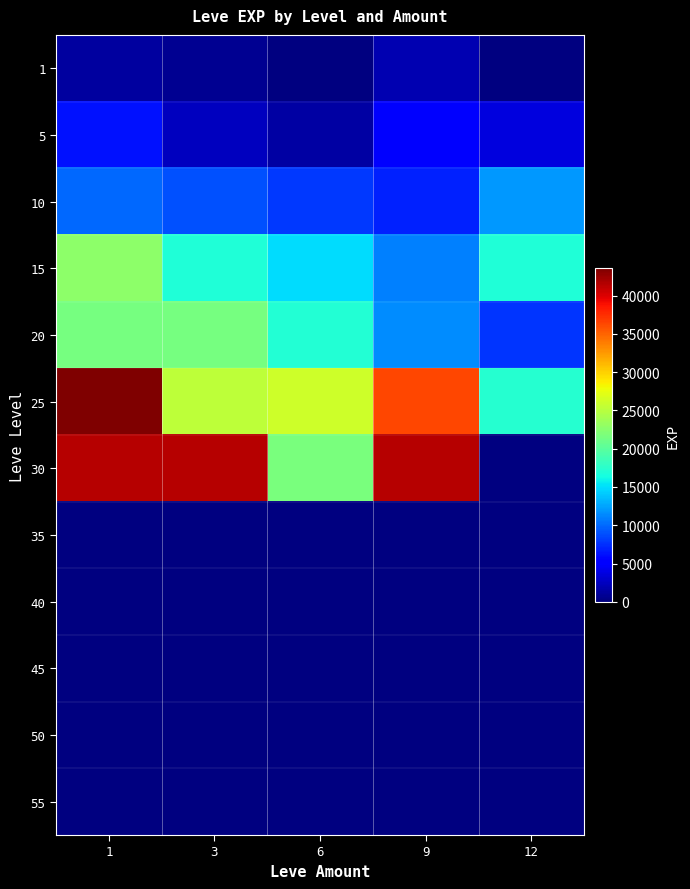

True or false: 25 has a value of 8158.9 at 3.

False